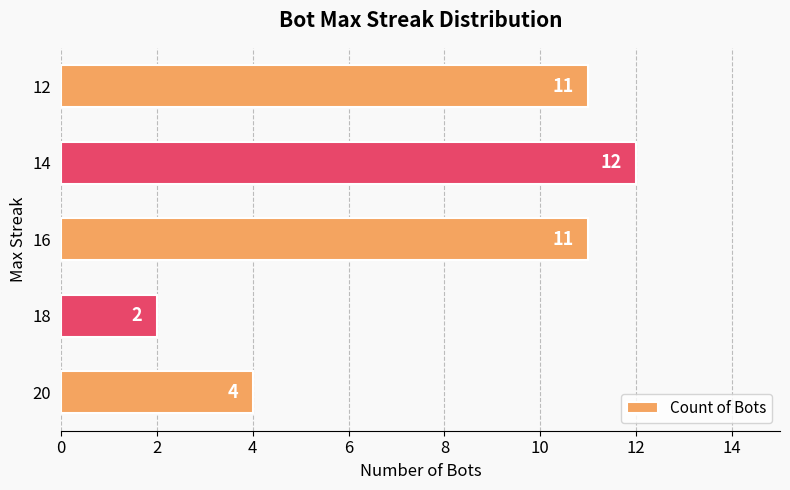

Approximately how many times larger is the value at 14 compared to 20?

3.0